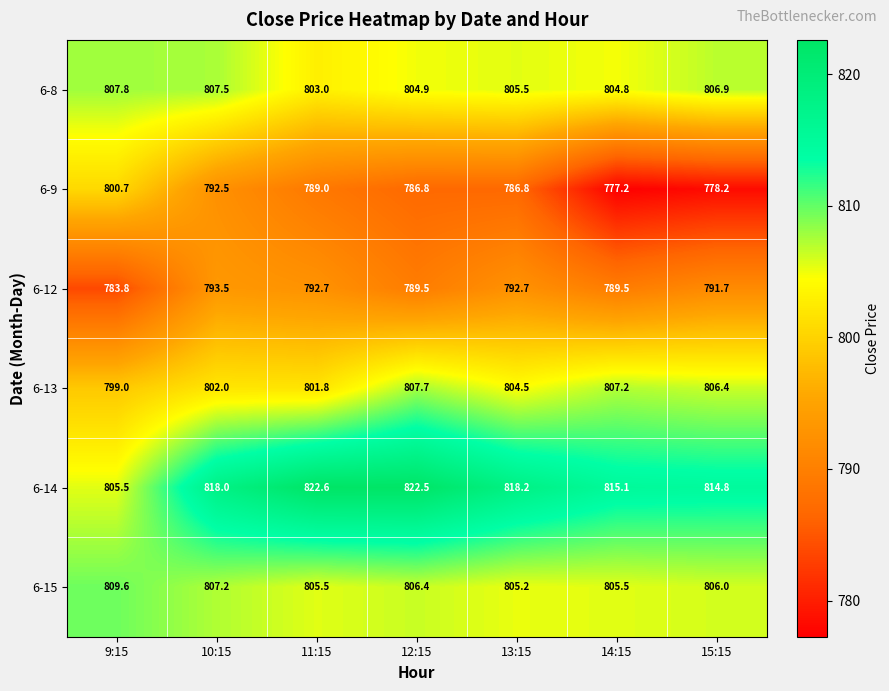

What is the spread (max minus min) of values at 12:15?

35.7